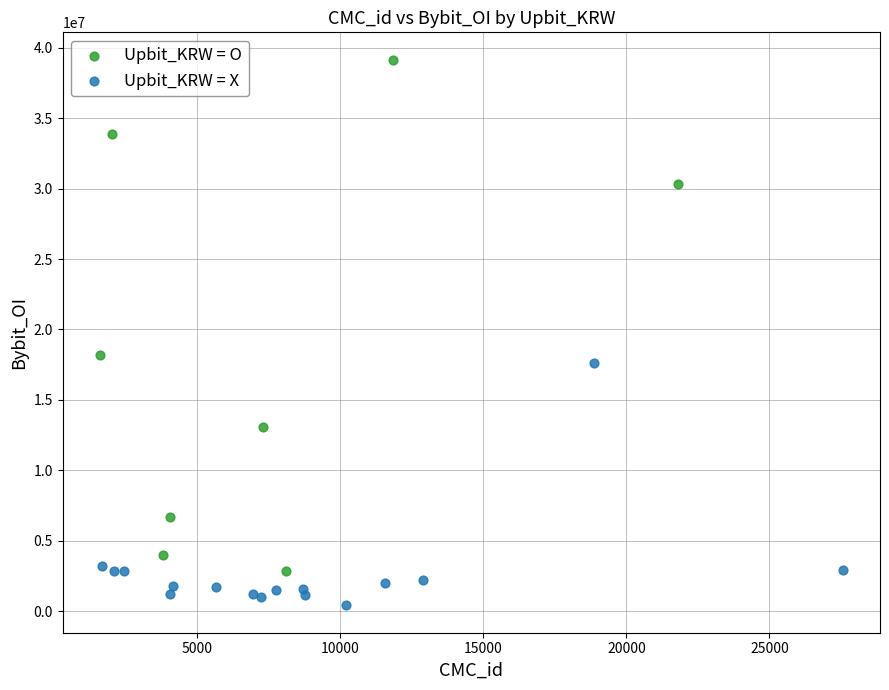

Which series reaches the maximum Y coordinate?

Upbit_KRW = O